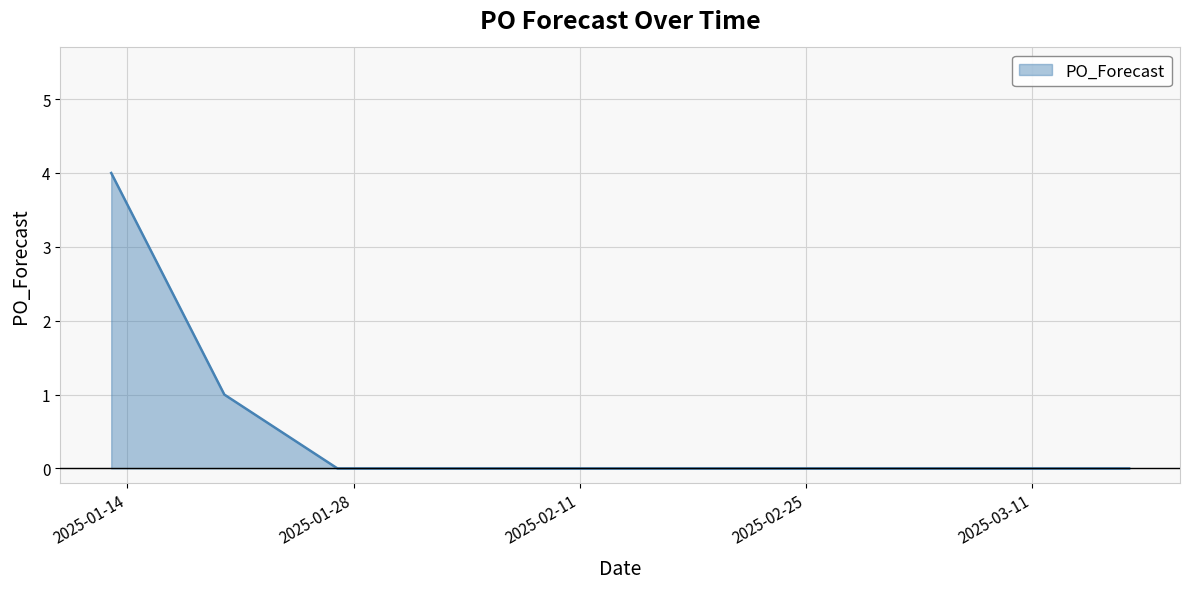

Count the values in the range 0 to 1.

9